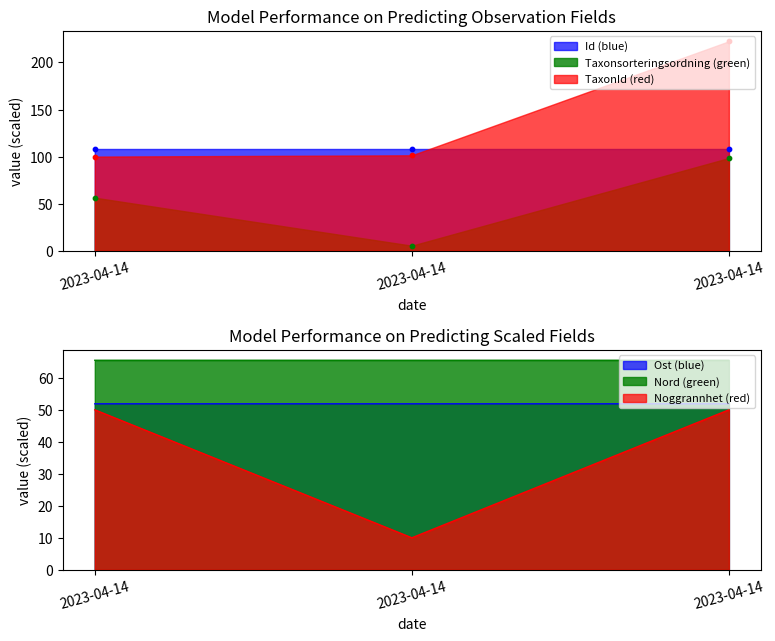

What is the total value across all series at 2023-04-14?

432.0